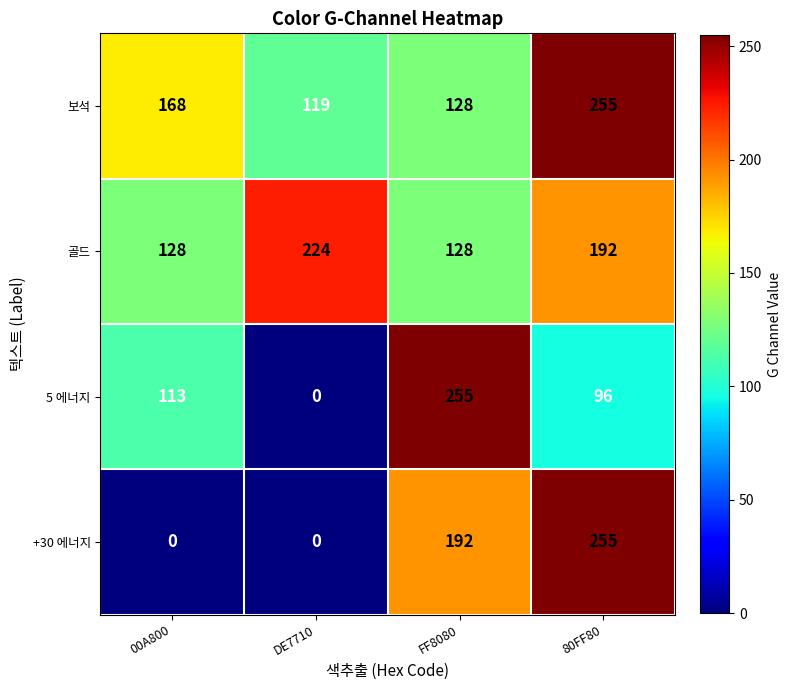

True or false: 보석 has a value of 255 at 80FF80.

True